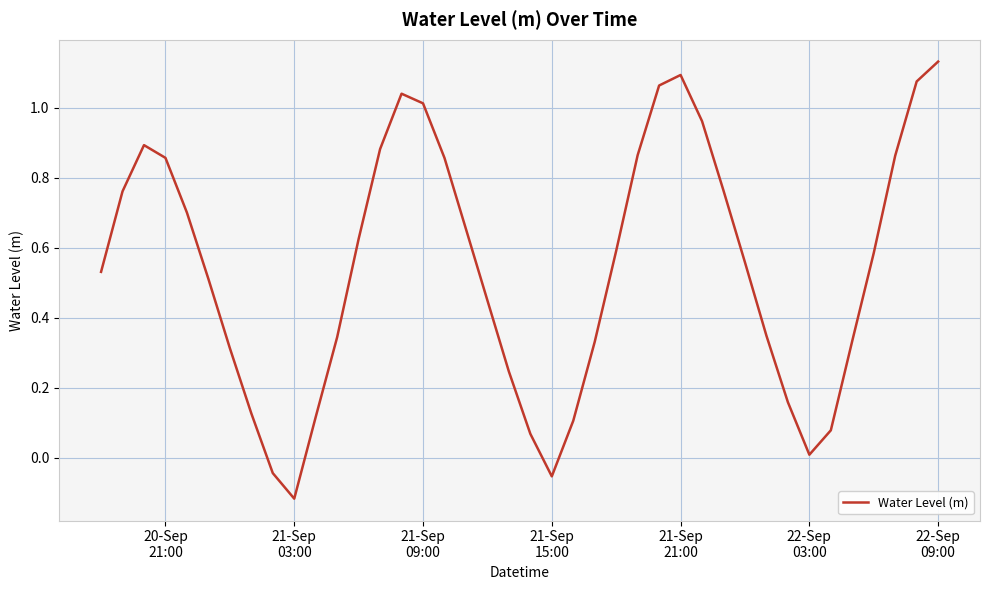

Reading left to right, what are all the values shown in this chart?

0.5	0.8	0.9	0.9	0.7	0.5	0.3	0.1	-0.0	-0.1	0.1	0.3	0.6	0.9	1.0	1.0	0.9	0.7	0.4	0.2	0.1	-0.1	0.1	0.3	0.6	0.9	1.1	1.1	1.0	0.8	0.6	0.3	0.2	0.0	0.1	0.3	0.6	0.9	1.1	1.1